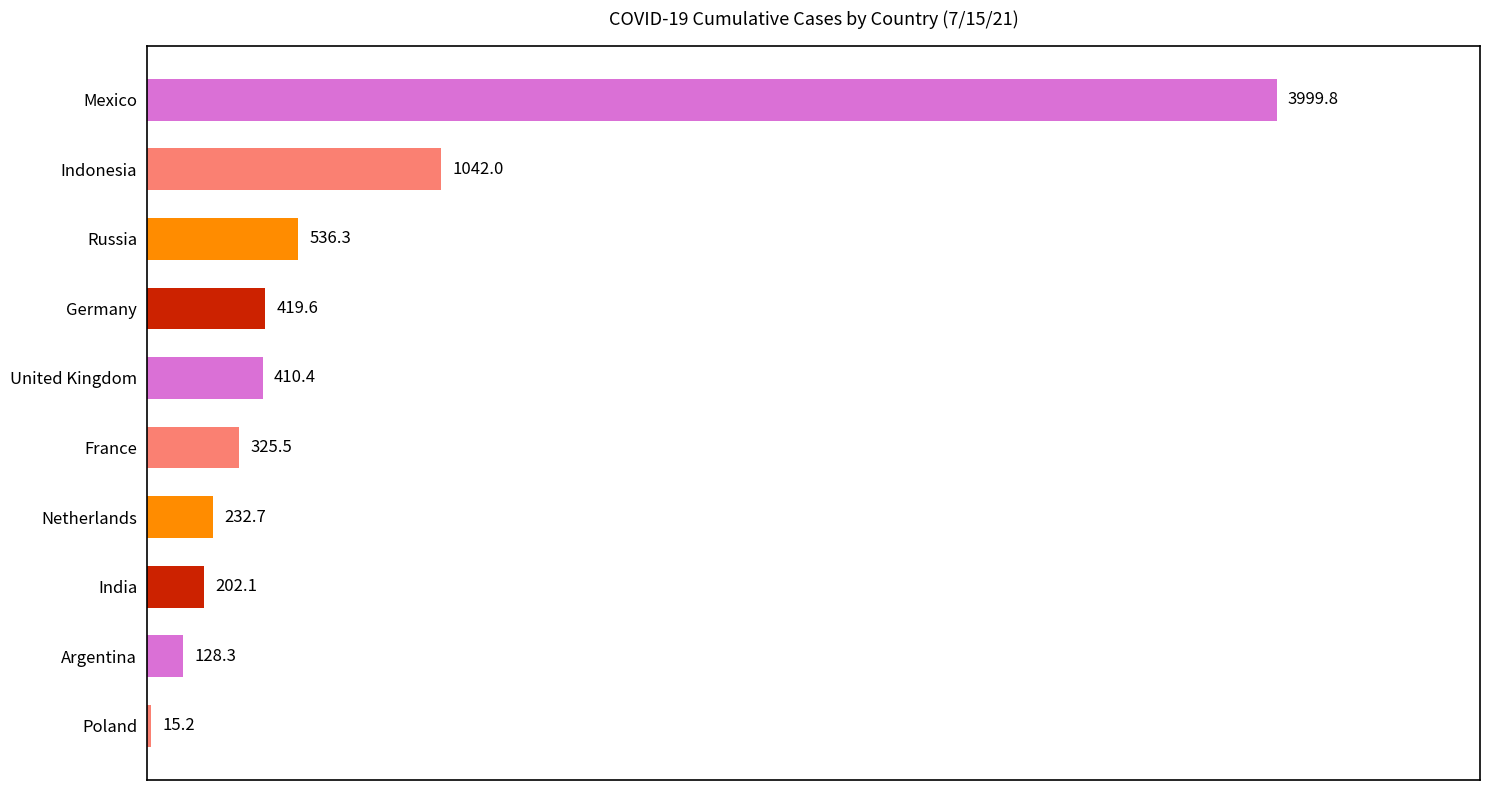

Rank the categories by value from lowest to highest.

Poland, Argentina, India, Netherlands, France, United Kingdom, Germany, Russia, Indonesia, Mexico